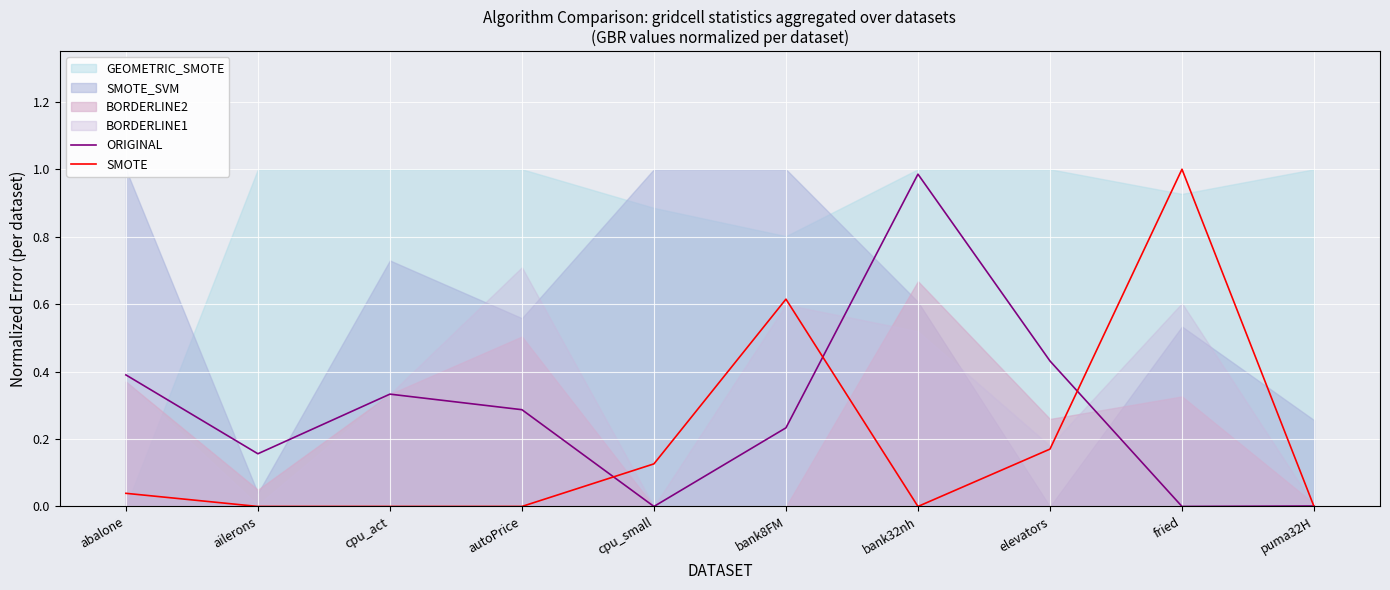

The value of SMOTE at bank8FM is 0.8. True or false?

False